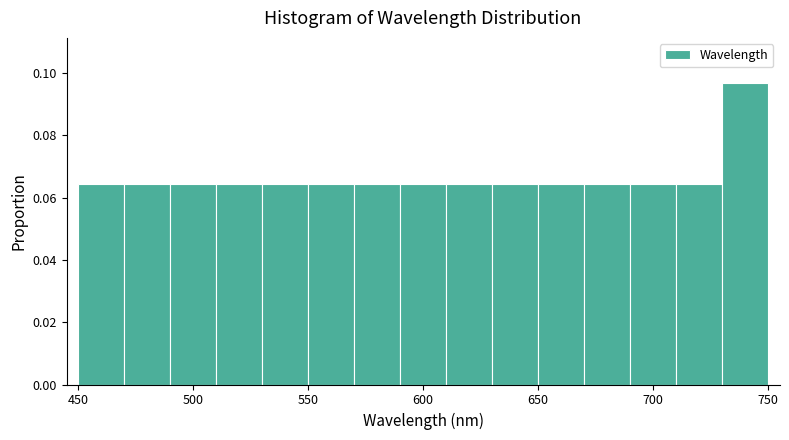

How tall is the bar that spans 710 to 730 on the x-axis? The values are not printed on the chart, so give them approximately, as read against the axis.

0.064